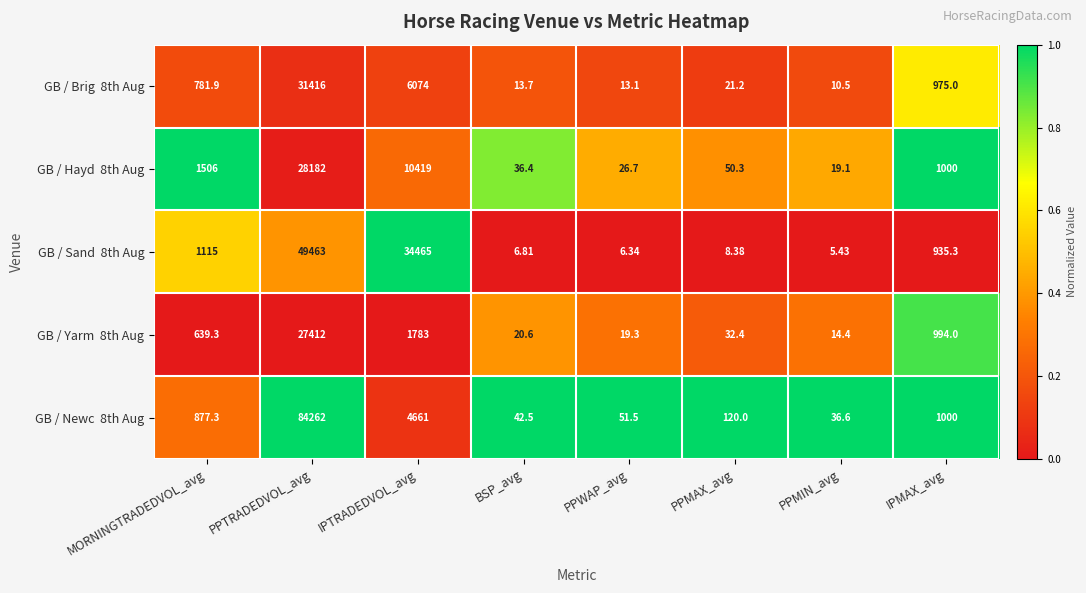

At which category is the sum across all series the highest?

PPTRADEDVOL_avg